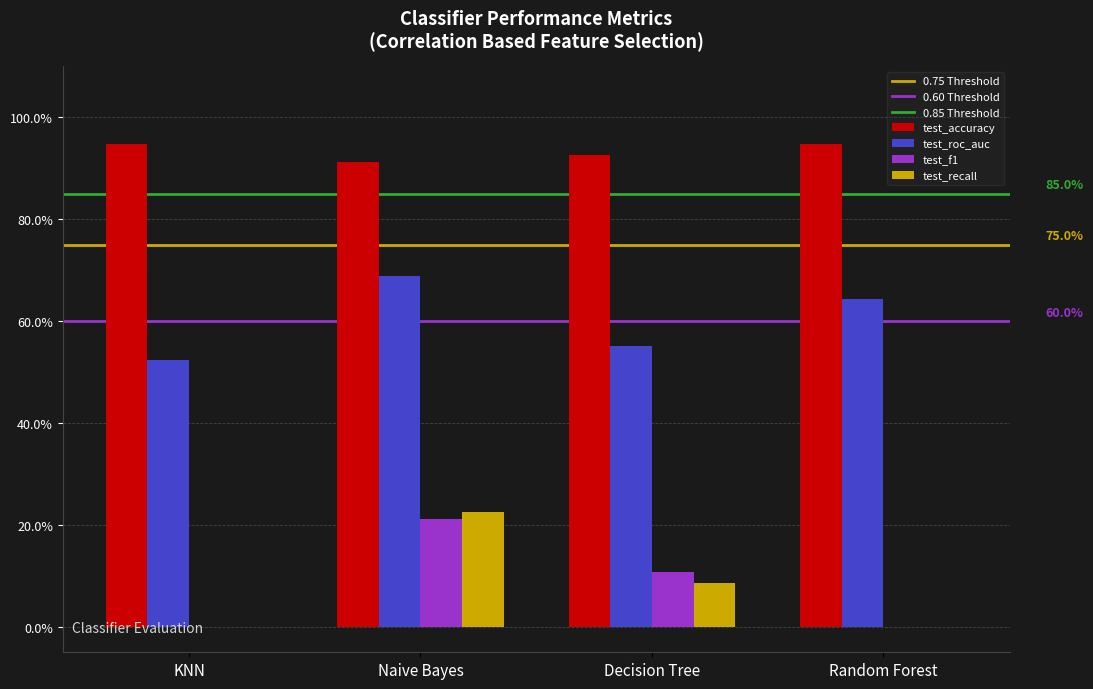

Reading left to right, list all the values displayed in this chart.

test_accuracy: KNN=0.9	Naive Bayes=0.9	Decision Tree=0.9	Random Forest=0.9
test_roc_auc: KNN=0.5	Naive Bayes=0.7	Decision Tree=0.6	Random Forest=0.6
test_f1: KNN=0.0	Naive Bayes=0.2	Decision Tree=0.1	Random Forest=0.0
test_recall: KNN=0.0	Naive Bayes=0.2	Decision Tree=0.1	Random Forest=0.0